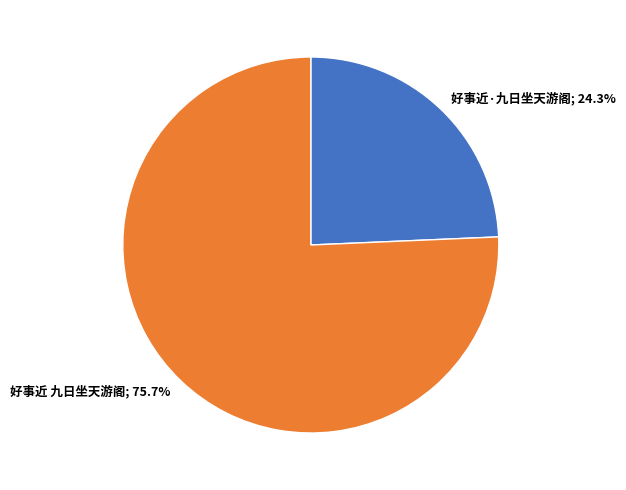

Is there any slice that represents more than half of the pie?

Yes